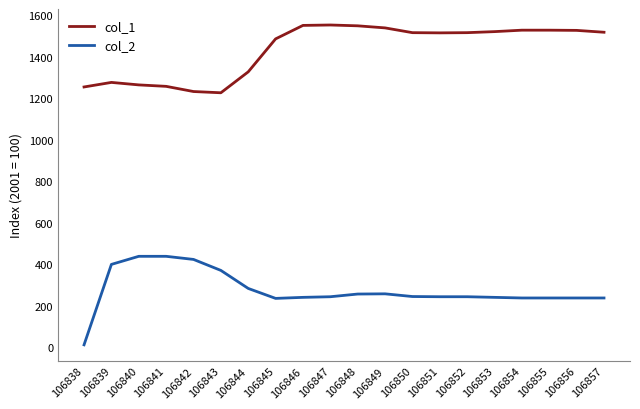

True or false: col_1 and col_2 cross at least once.

False